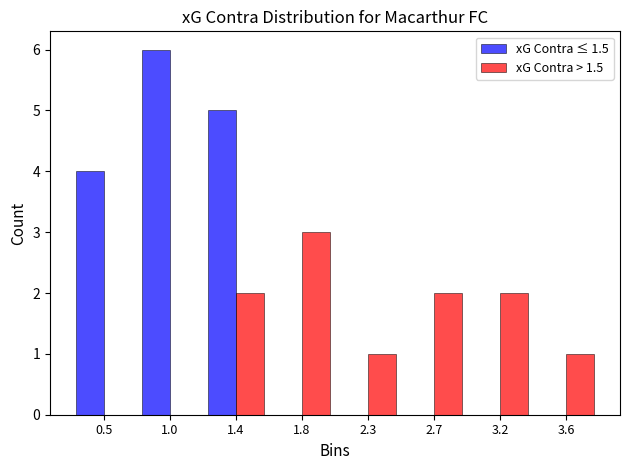

What is the sum of the xG Contra > 1.5 values at 3.2 and 2.7?

4